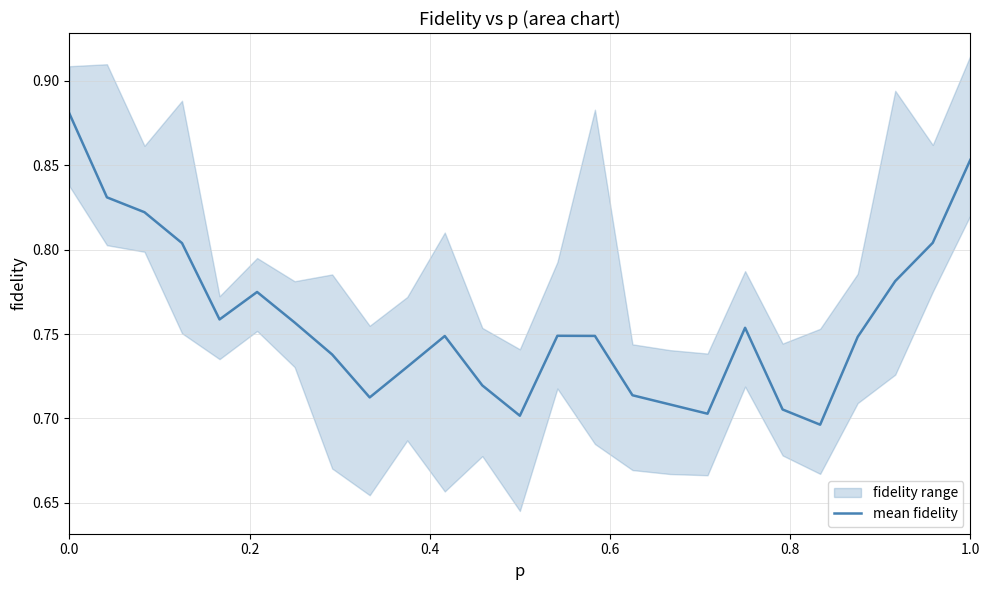

How many points are lower than both their immediate neighbors (excluding endpoints)?

5